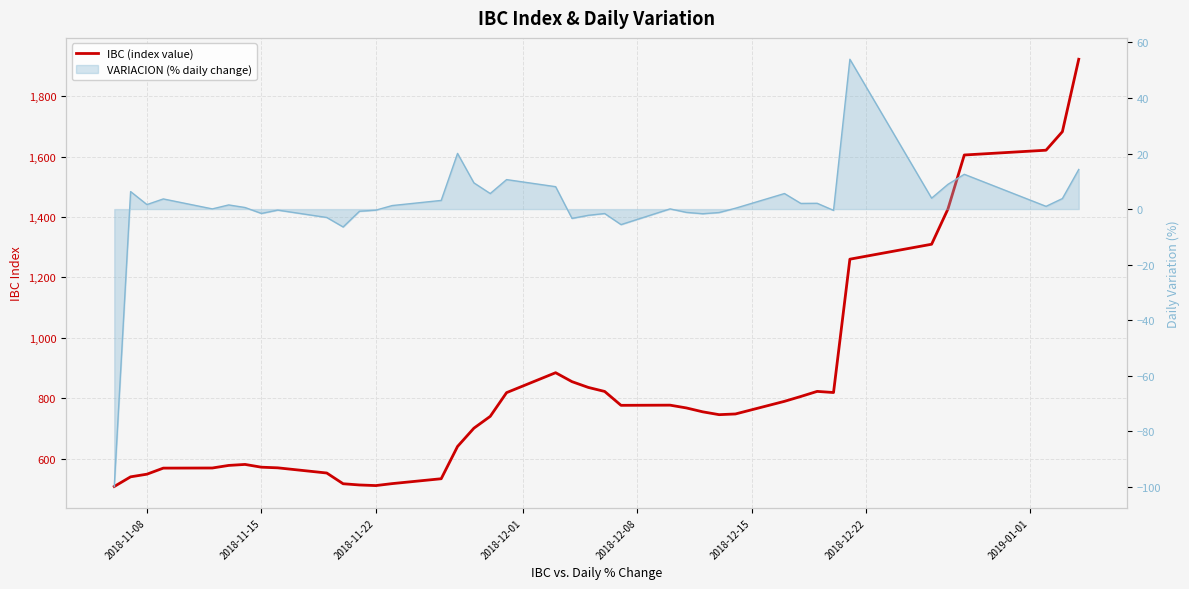

The chart shows a value of 2215.5 at 37. True or false?

False